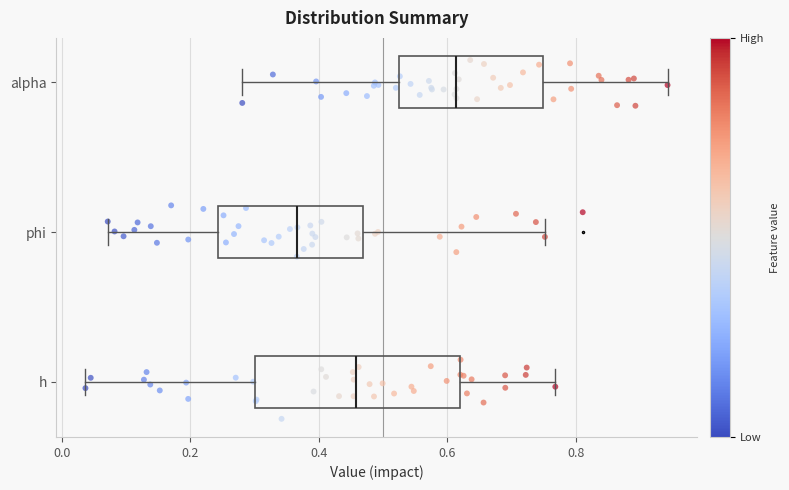

Reading bottom to top, read every box against the x-axis: the position of its median line, the range the box covers, and the ends of its whiskers. The values are not printed on the chart, so give them approximately, as read against the axis.

h: median 0.46, box 0.30 to 0.62, whiskers 0.04 to 0.76
phi: median 0.36, box 0.24 to 0.46, whiskers 0.08 to 0.76
alpha: median 0.62, box 0.52 to 0.74, whiskers 0.28 to 0.94